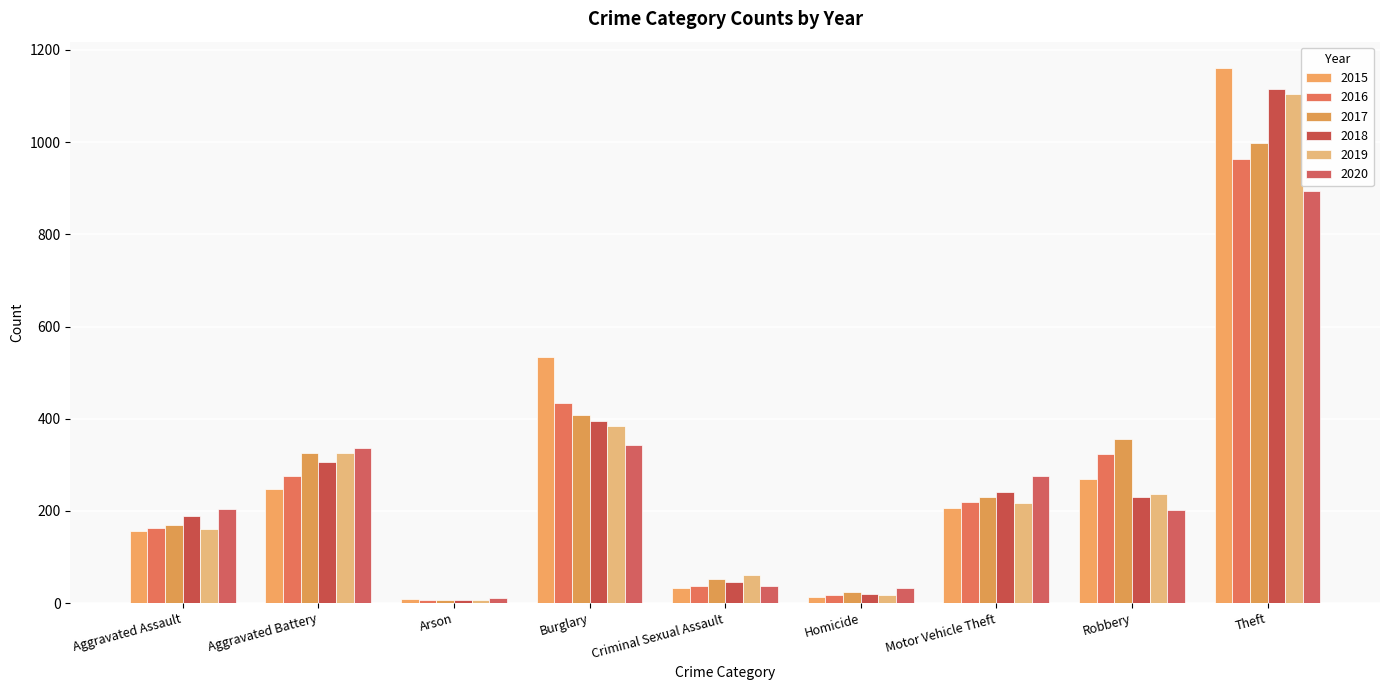

At which label does 2016 reach its peak?

Theft